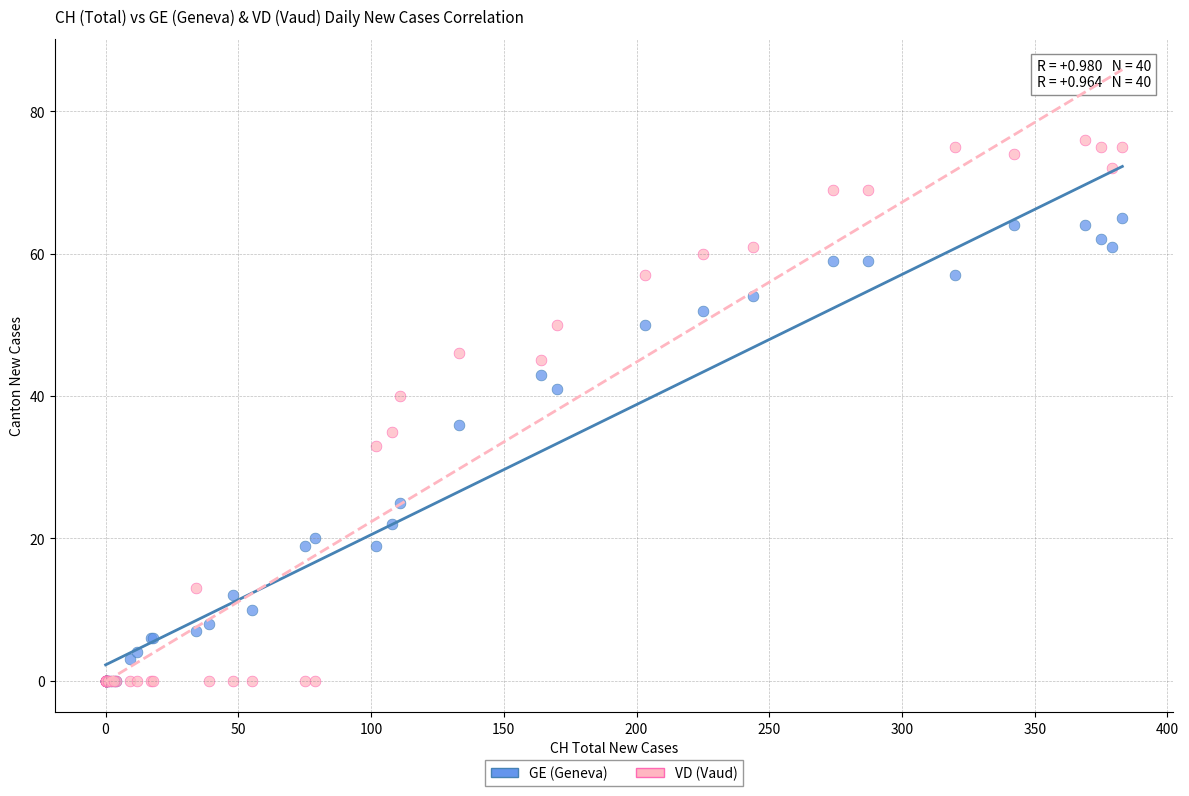

Which series contains the highest Y value?

VD (Vaud)